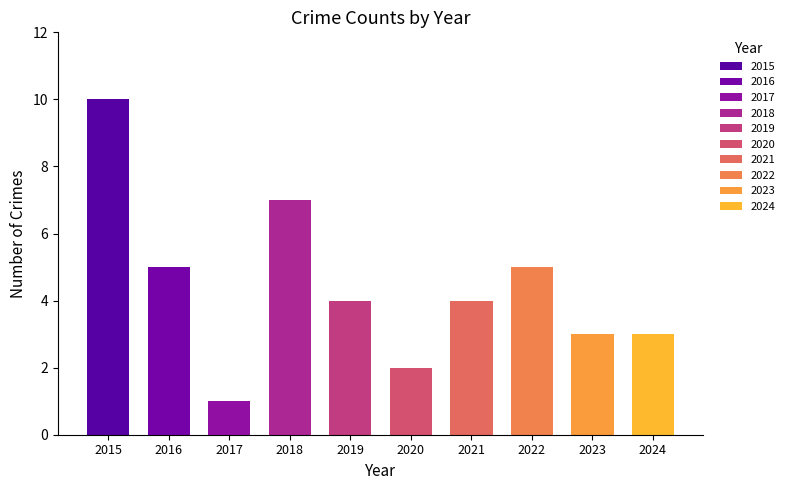

Count the number of categories in the chart.

10